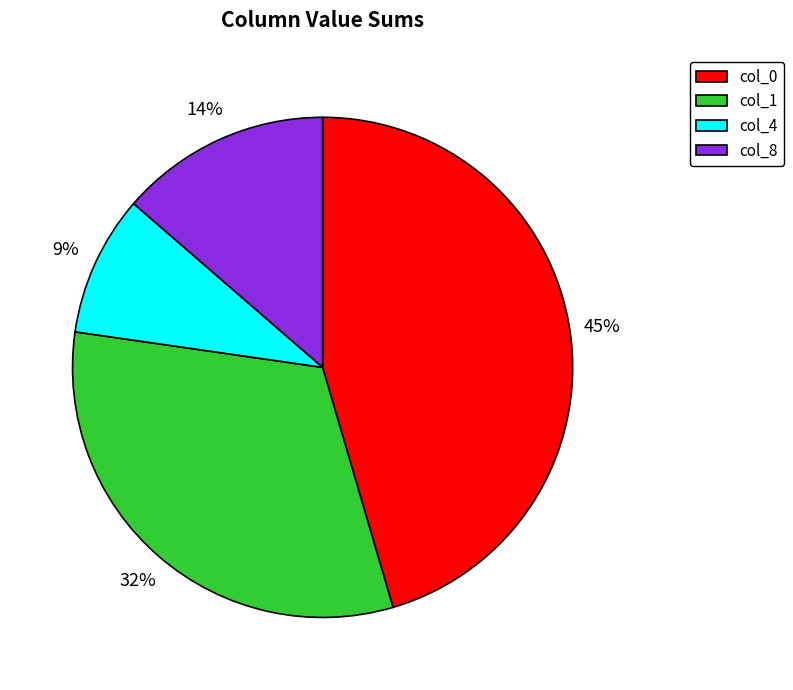

What percentage is the col_0 slice, to the nearest percent?

45%